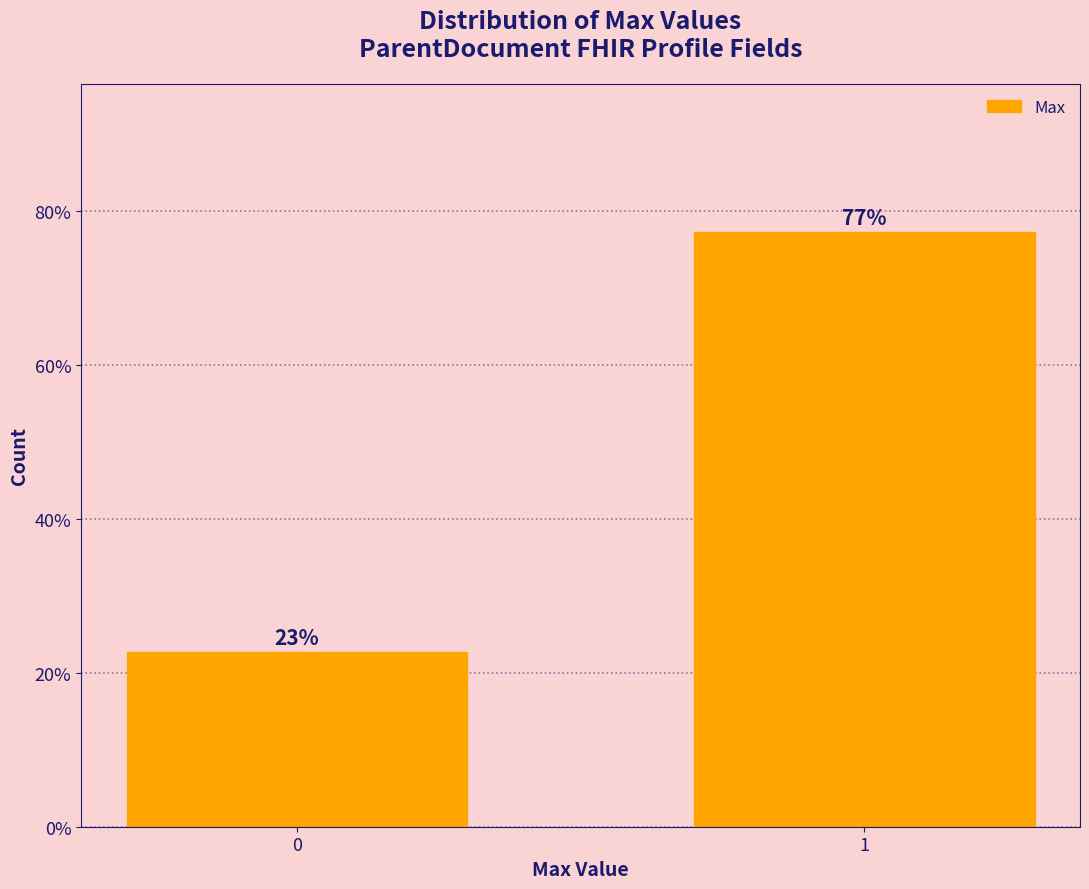

What is the ratio of the value at 0 to the value at 1?

0.3